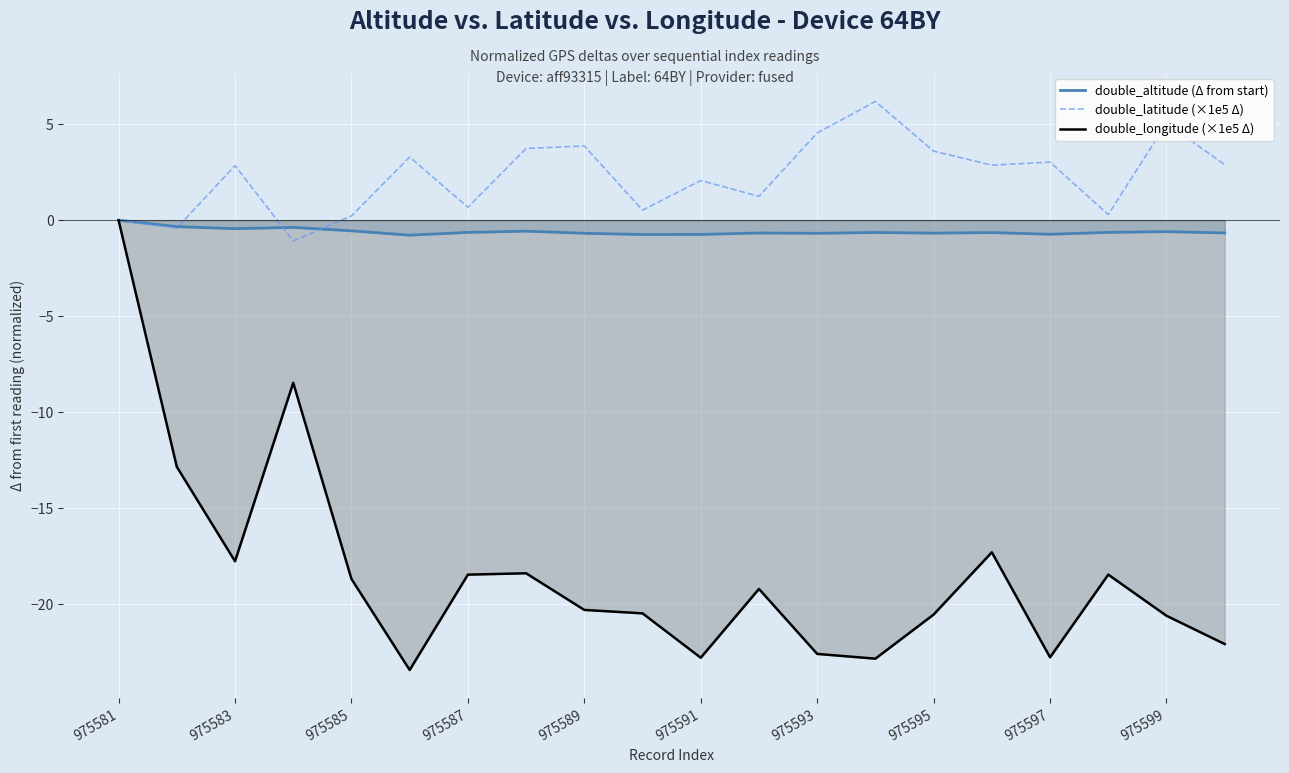

Which series has the widest spread of values?

double_longitude (×1e5 Δ)